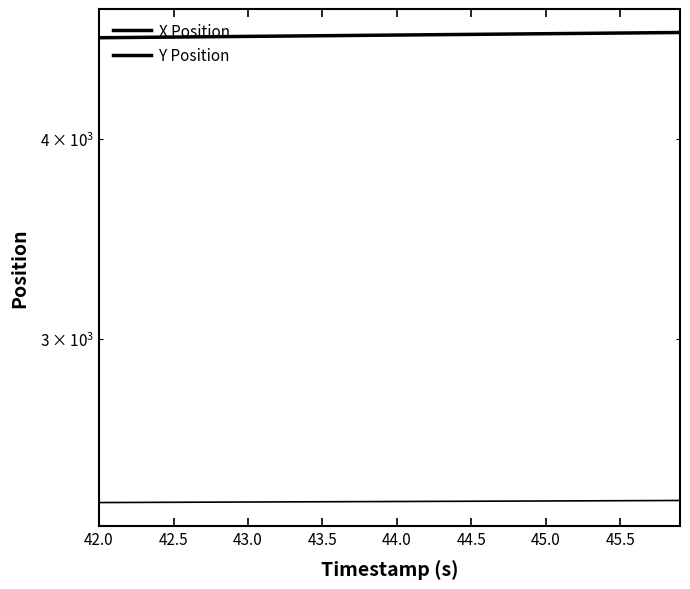

True or false: X Position and Y Position intersect in this chart.

False